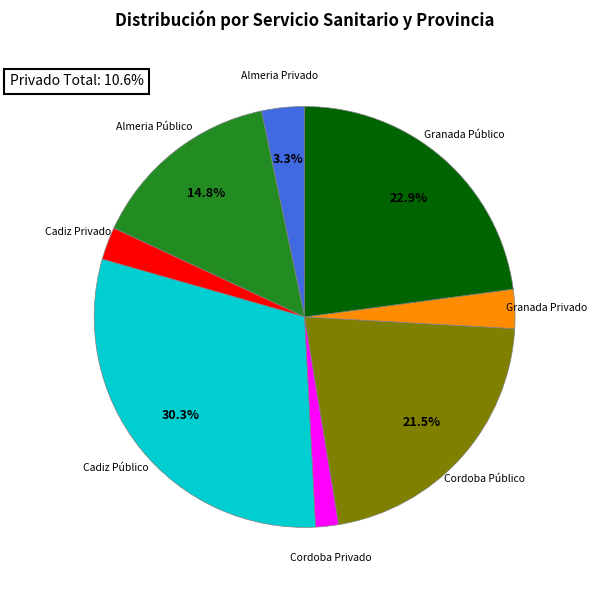

Does any single category account for the majority?

No